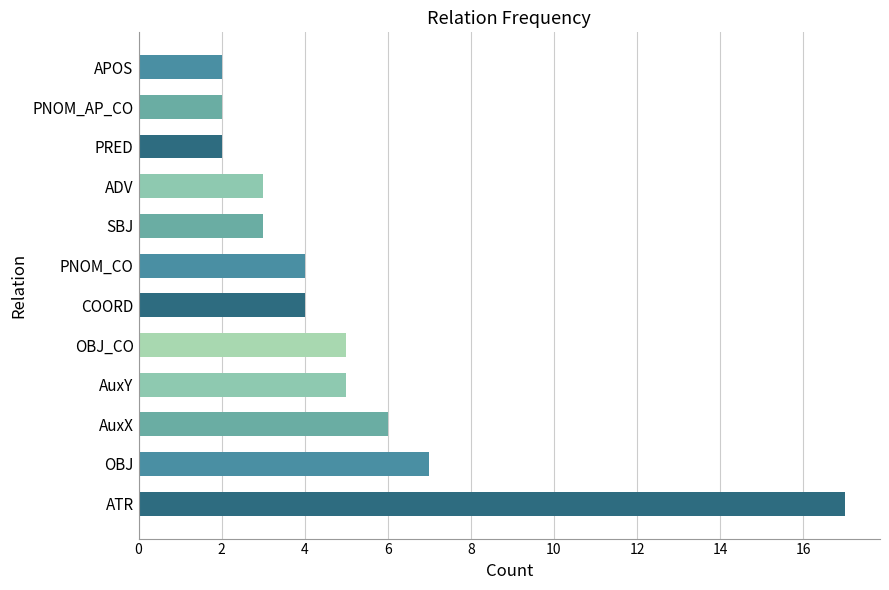

The chart shows a value of 8 at AuxX. True or false?

False